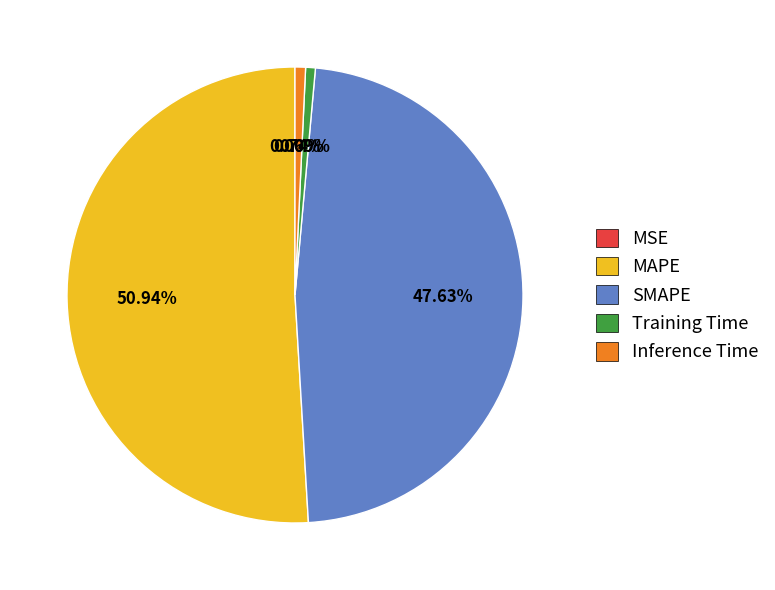

Between SMAPE and MAPE, which is larger?

MAPE